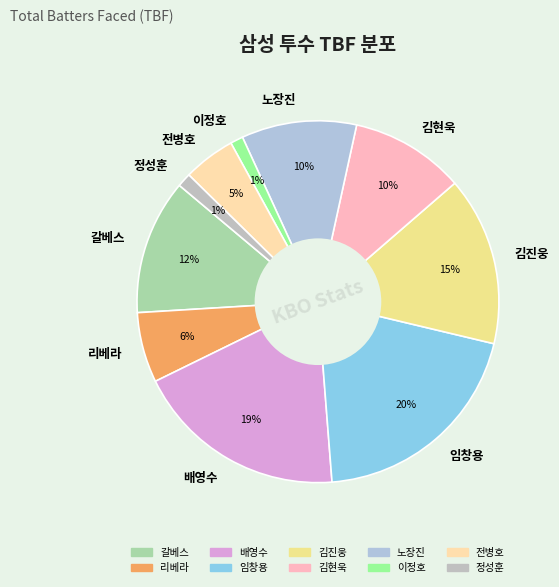

Is it true that 전병호 is 16% of the pie?

False